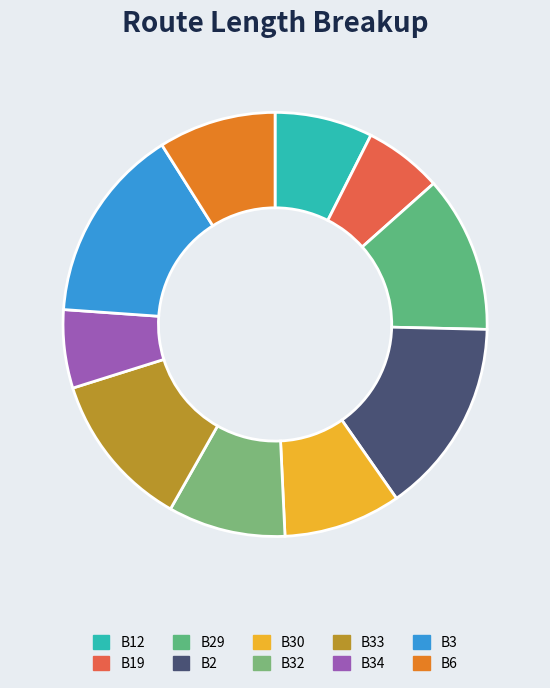

How many slices are in this pie chart?

10